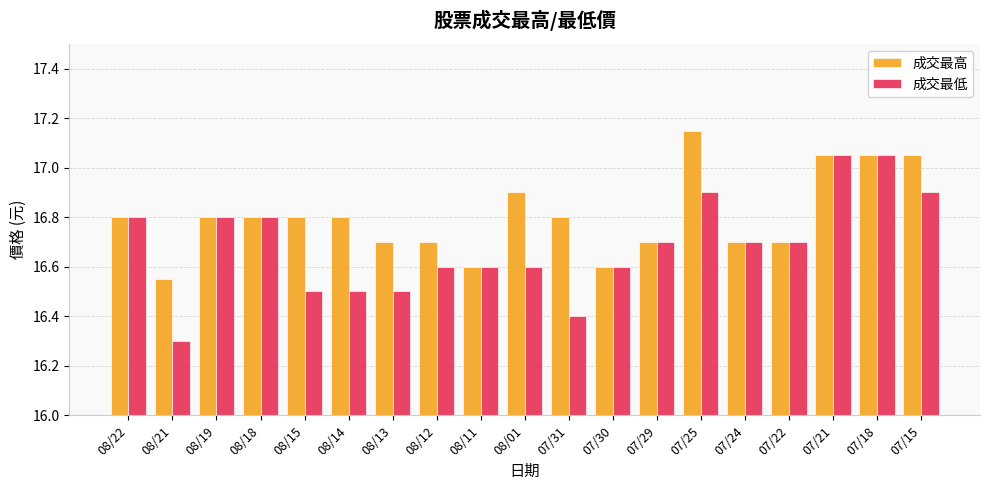

The value of 成交最低 at 08/18 is 29.5. True or false?

False